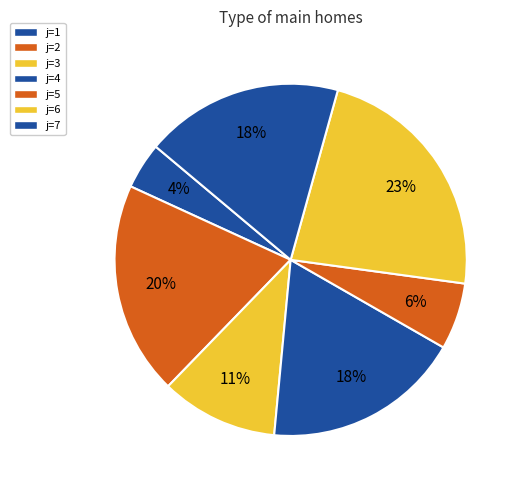

Count the number of slices in the pie.

7